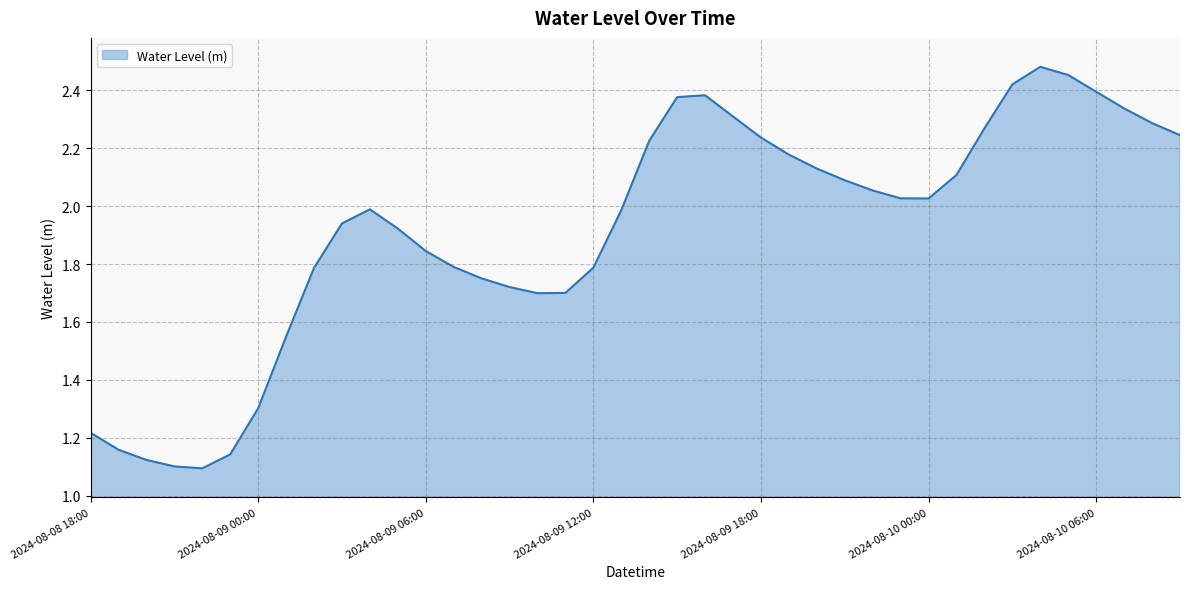

What is the difference between the maximum and minimum values?

1.4